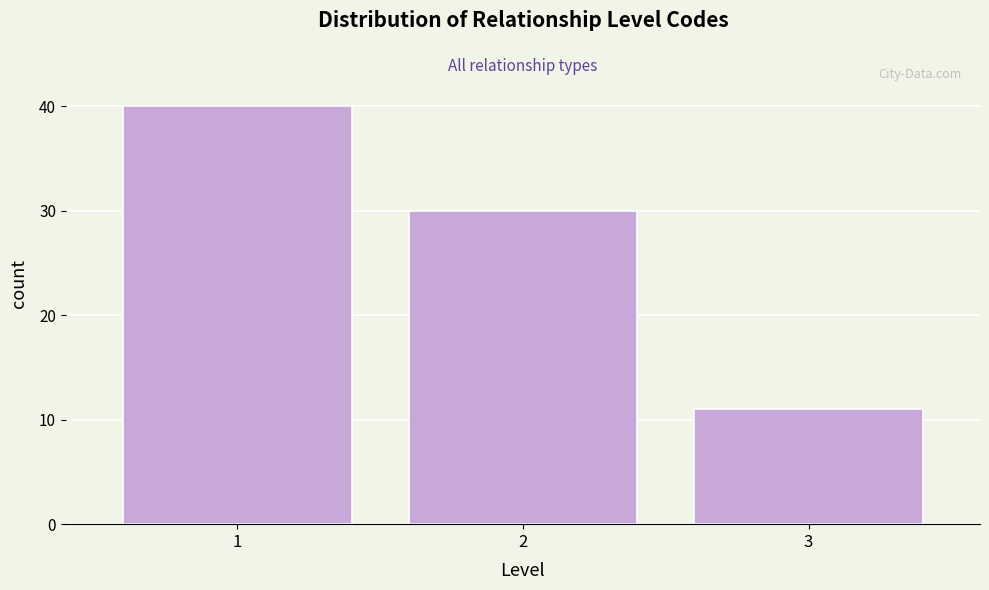

Which range on the x-axis has the tallest bar?

0.5 to 1.5